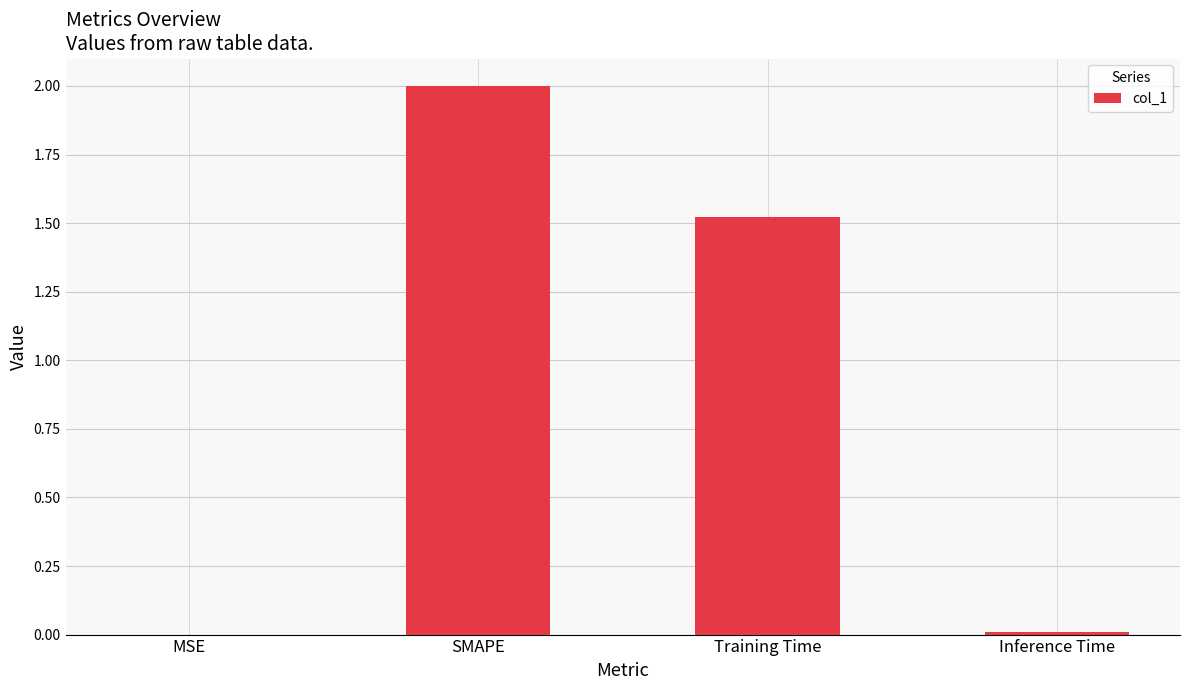

Which label corresponds to the largest value in the chart?

SMAPE